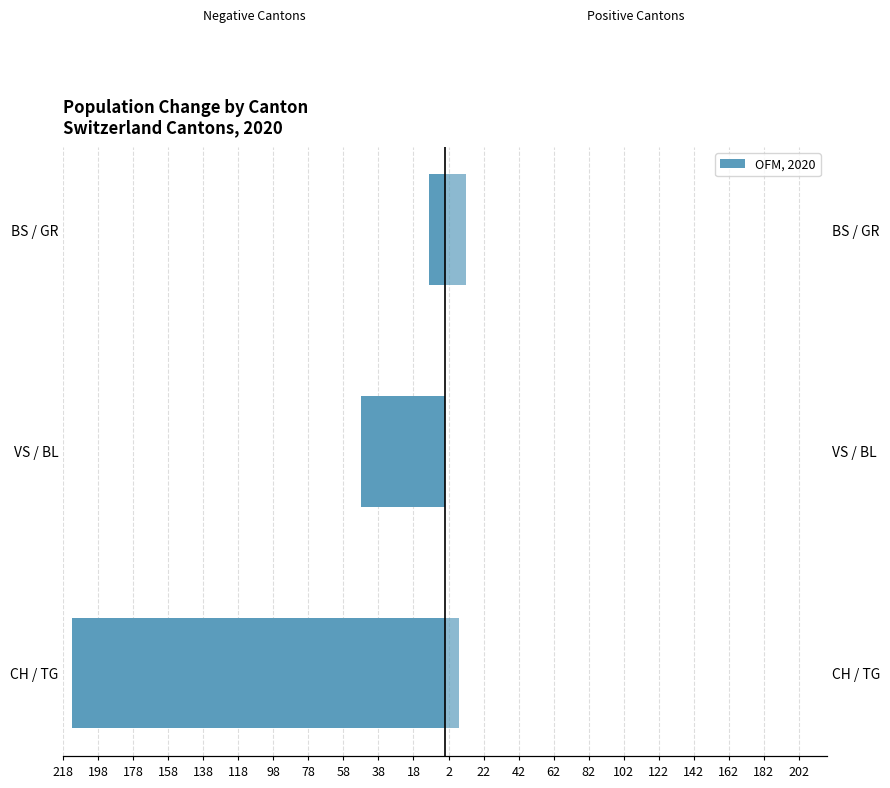

How many bars are there in total?

6